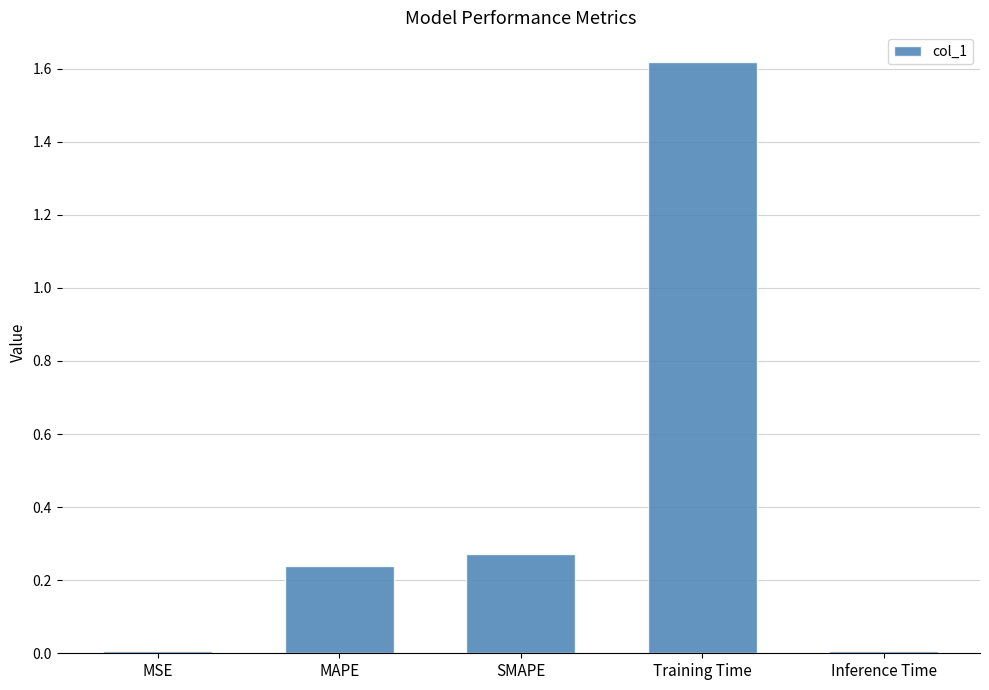

How many distinct data groups are displayed?

1